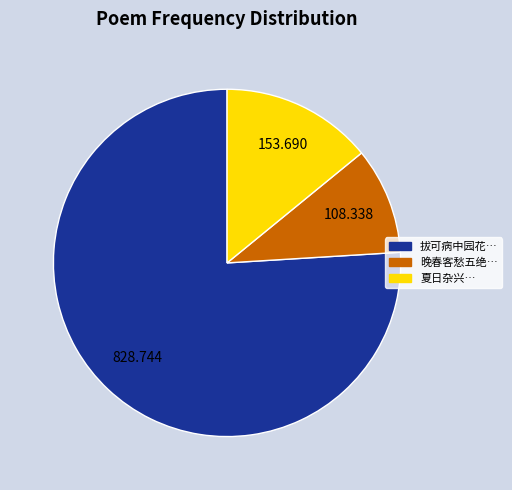

Rank the categories by value from lowest to highest.

晚春客愁五绝…, 夏日杂兴…, 拔可病中园花…